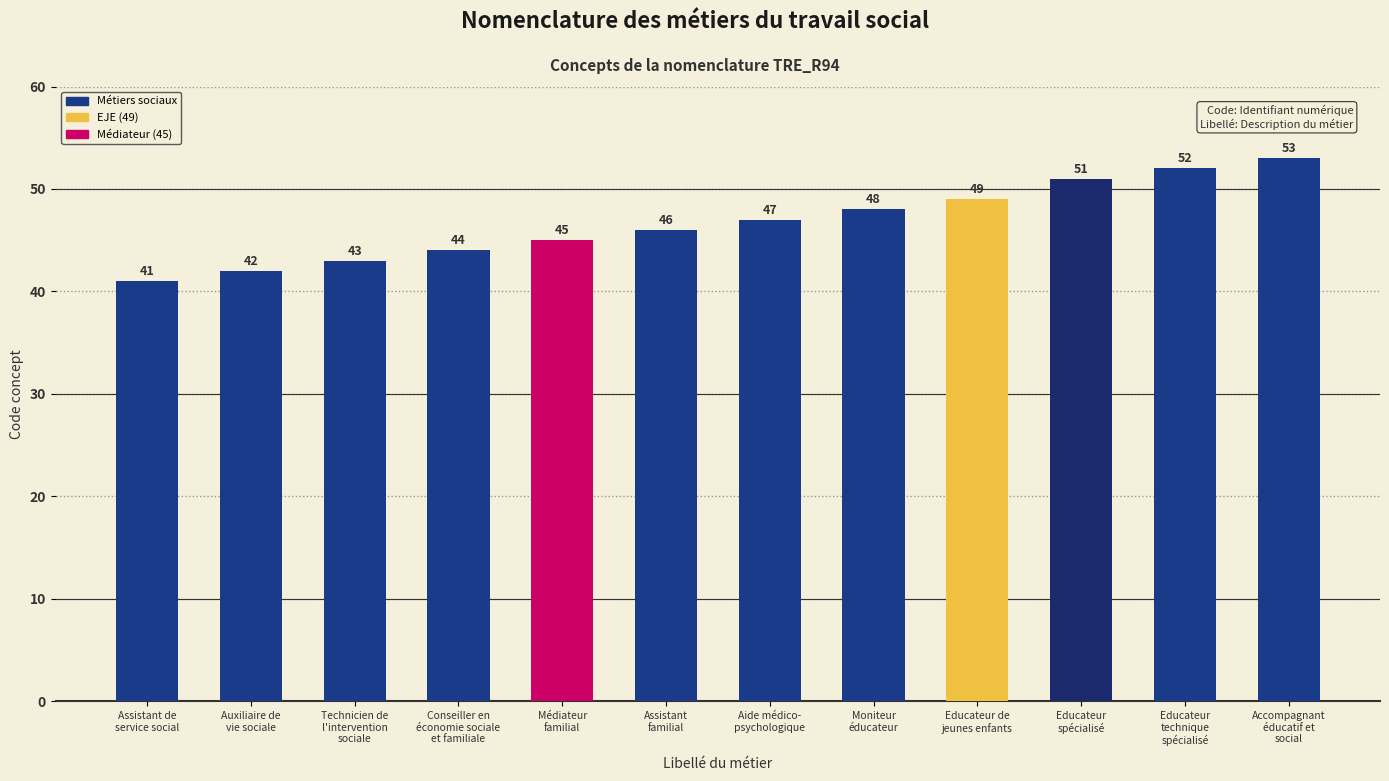

What is the smallest value displayed?

41